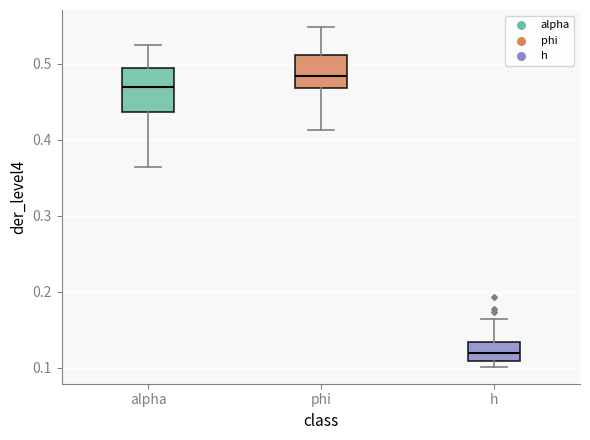

Reading left to right, read every box against the y-axis: the position of its median line, the range the box covers, and the ends of its whiskers. The values are not printed on the chart, so give them approximately, as read against the axis.

alpha: median 0.47, box 0.44 to 0.49, whiskers 0.36 to 0.53
phi: median 0.48, box 0.47 to 0.51, whiskers 0.41 to 0.55
h: median 0.12, box 0.11 to 0.13, whiskers 0.10 to 0.16